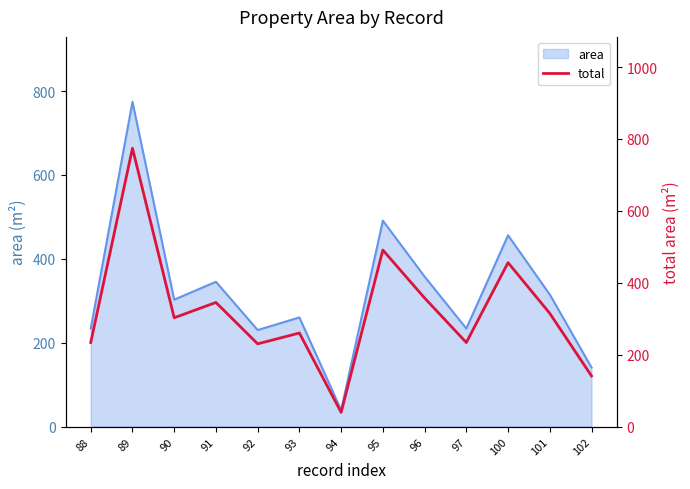

How many interior local valleys (lower than both neighbors) does the data have?

4